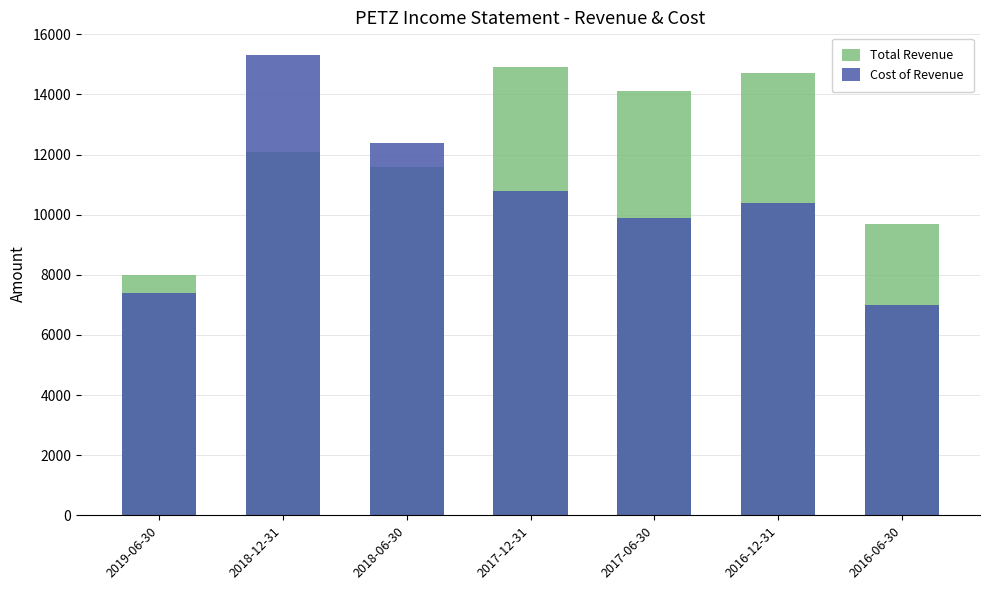

What is the value of the Cost of Revenue bar at the 1st from the left?

7400